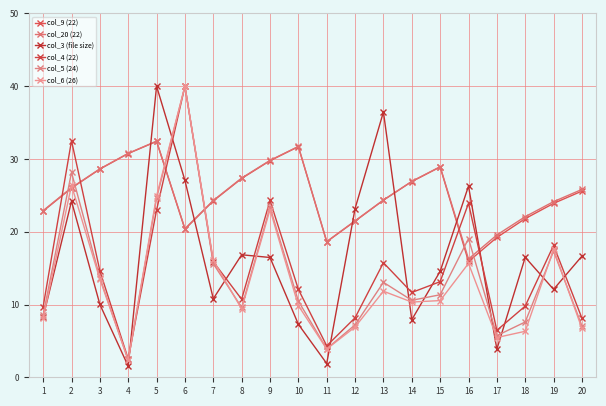

What are all the series names shown in the legend?

col_9 (22), col_20 (22), col_3 (file size), col_4 (22), col_5 (24), col_6 (26)